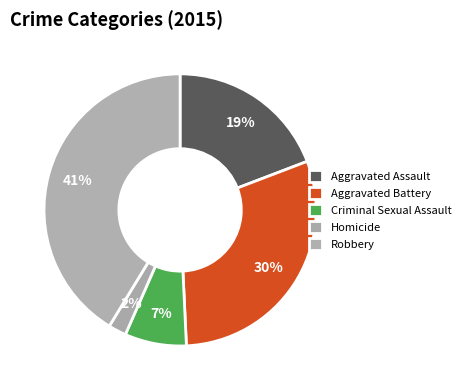

What is the change in value from Criminal Sexual Assault to Homicide?

-1214